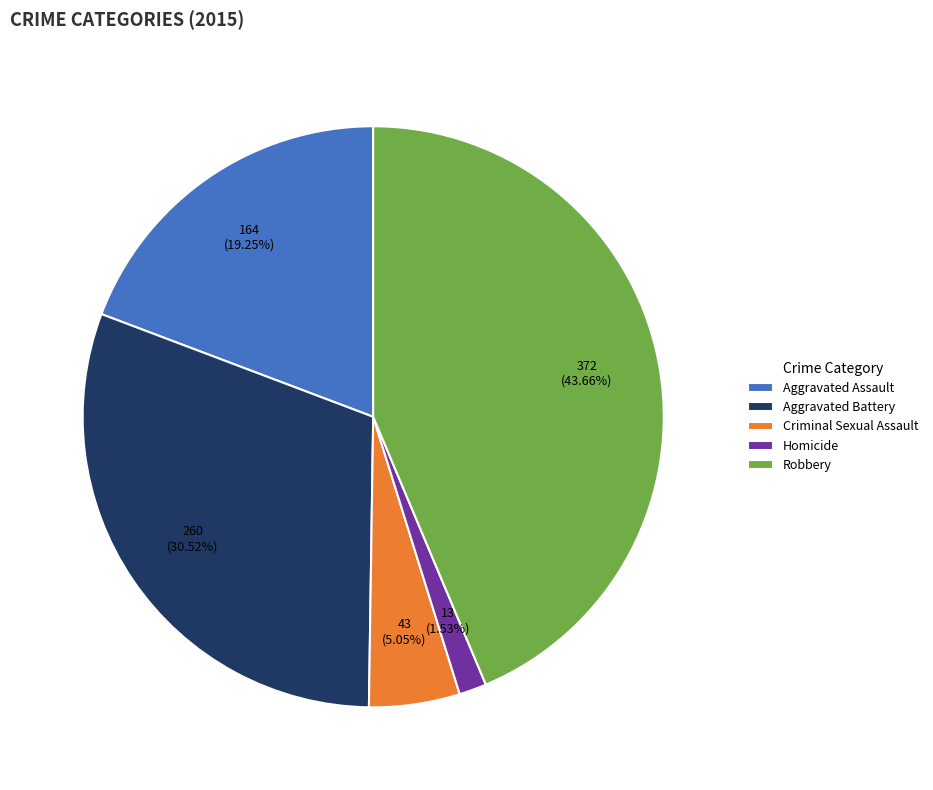

How many segments does this pie chart have?

5